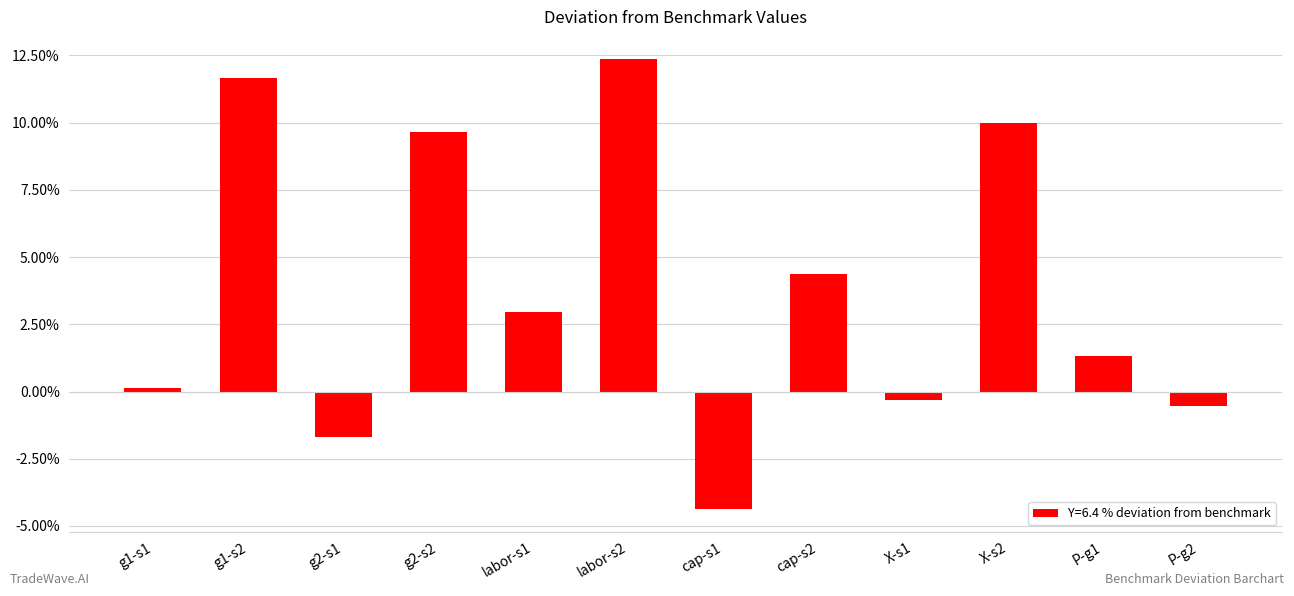

What position from the right is labor-s2?

7